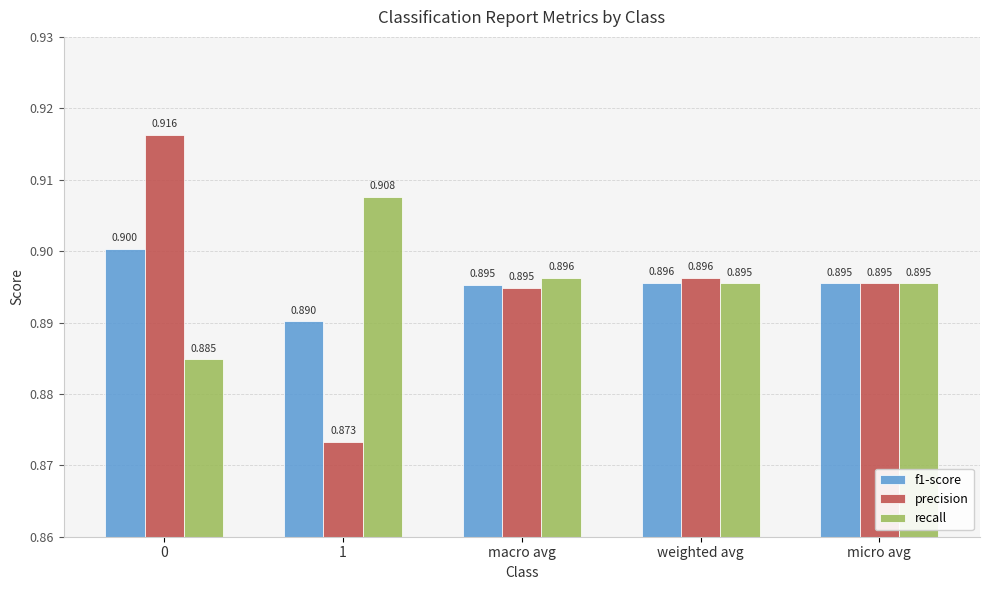

What are all the series names shown in the legend?

f1-score, precision, recall